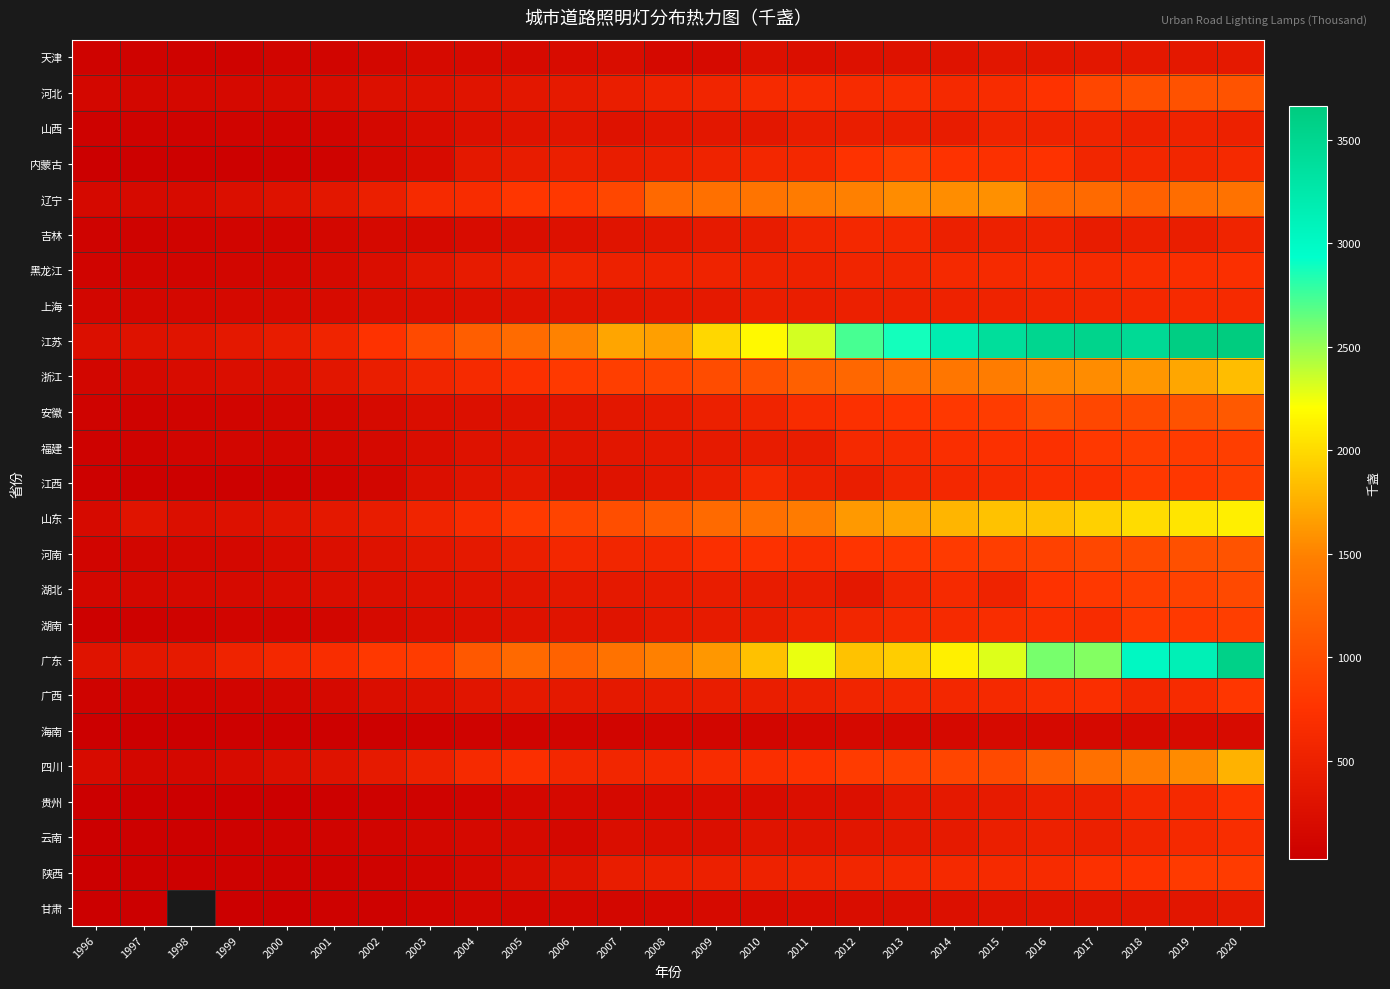

Which has a higher value, 1998 or 2005?

2005